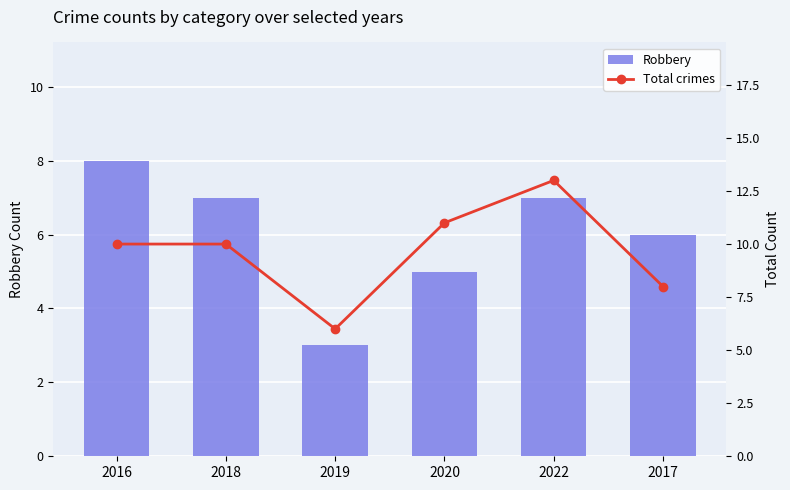

What is the average value of the Total crimes series?

10